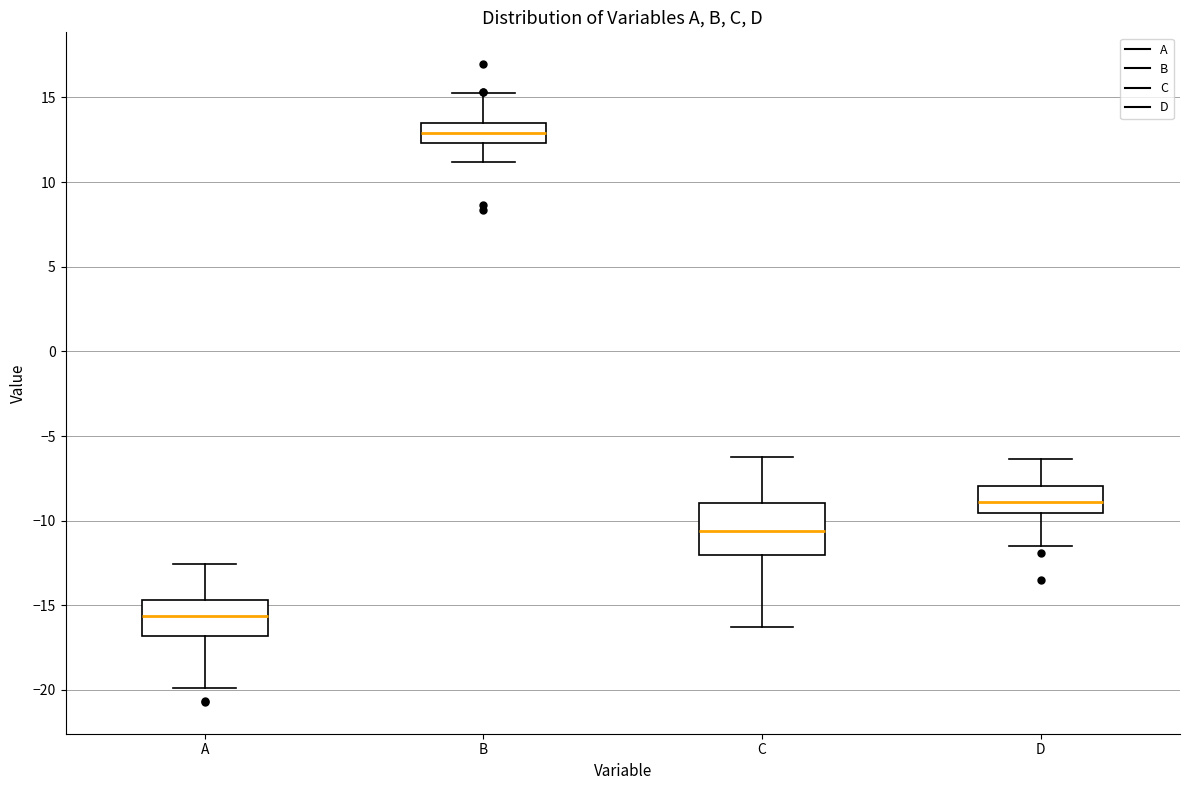

Comparing the boxes themselves (not the whiskers), which one is the tallest?

C